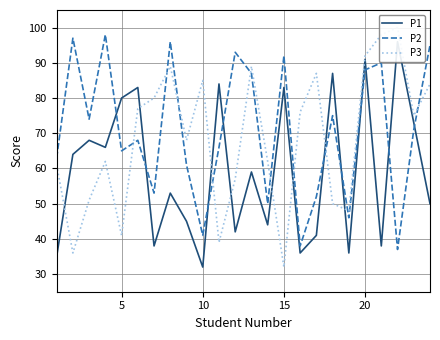

What is the highest value of the P2 series?

98